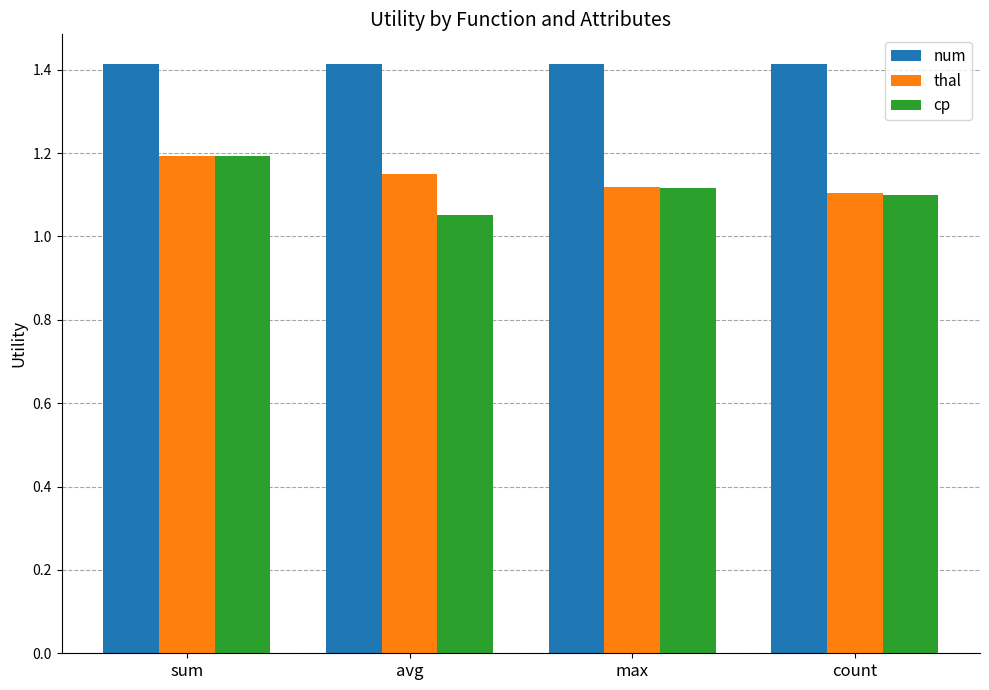

What is the greatest value displayed?

1.4